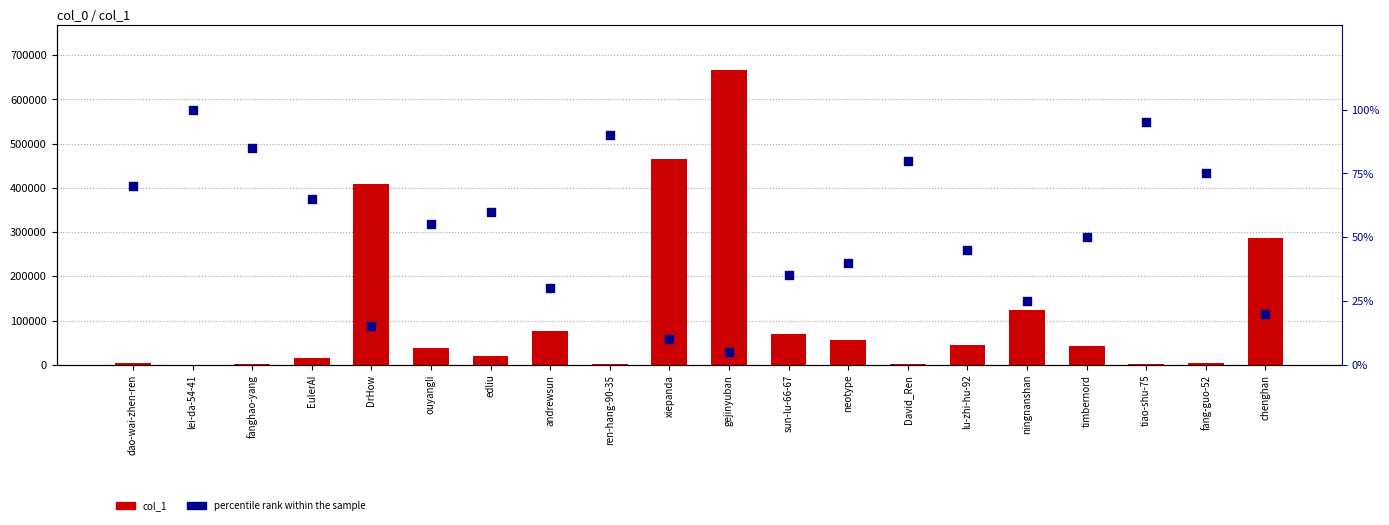

Is the value of col_1 at gejinyuban greater than the value of percentile rank within the sample at gejinyuban?

Yes